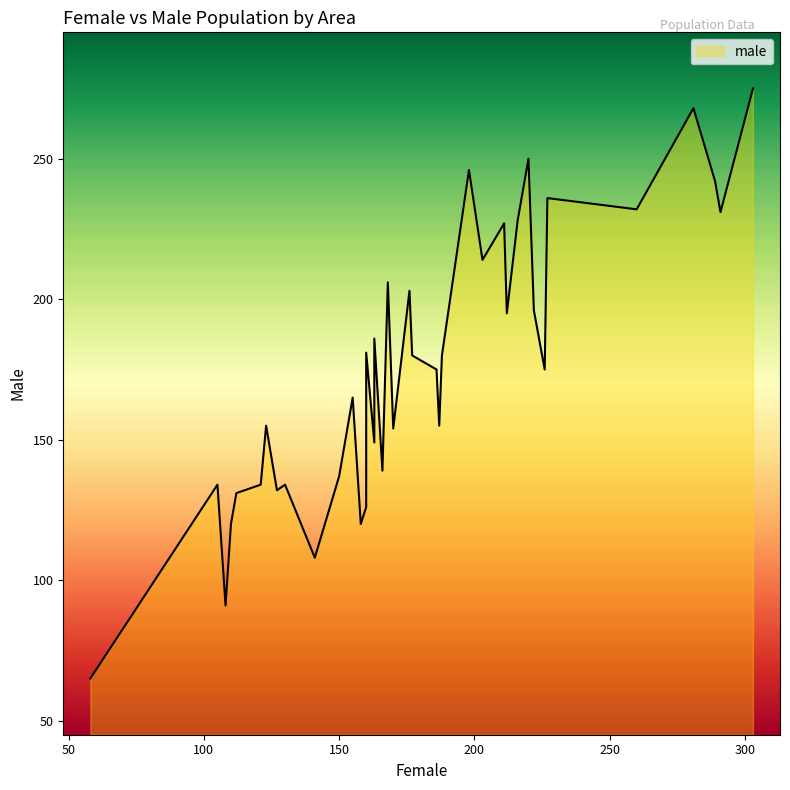

The male series shows 206 at 24. True or false?

True